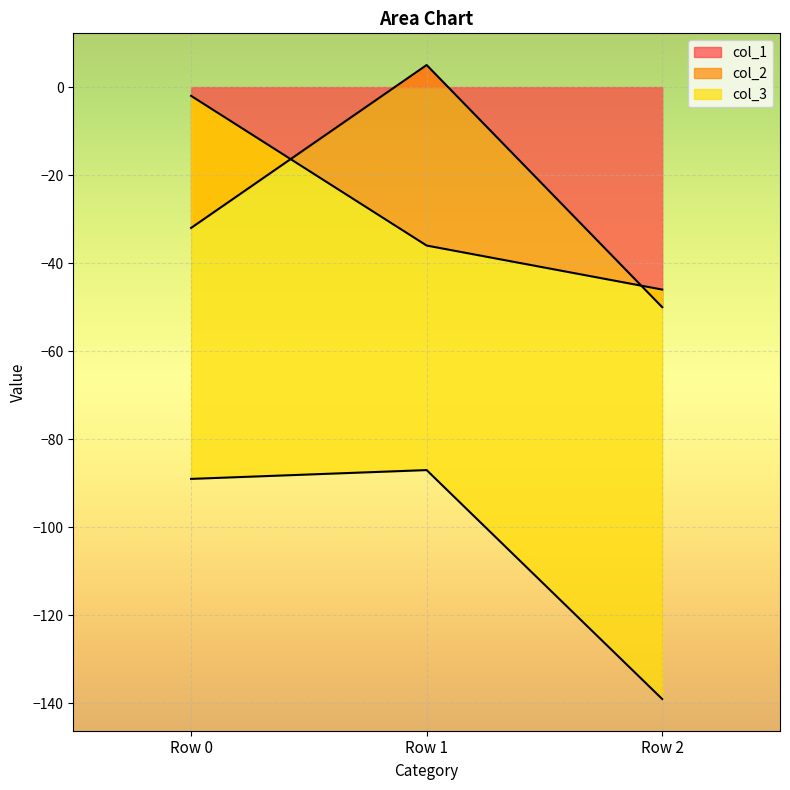

What is the value of the col_1 point at the 2nd from the left?

5